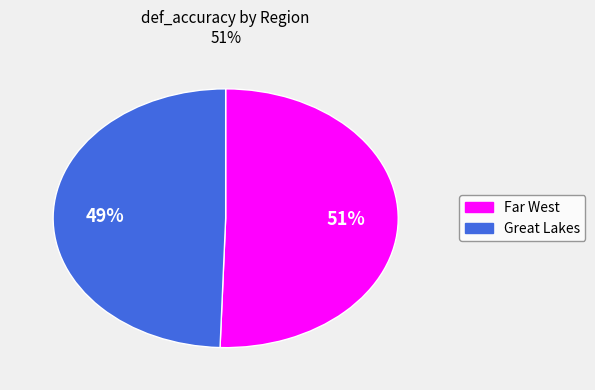

What percentage is the Far West slice, to the nearest percent?

51%